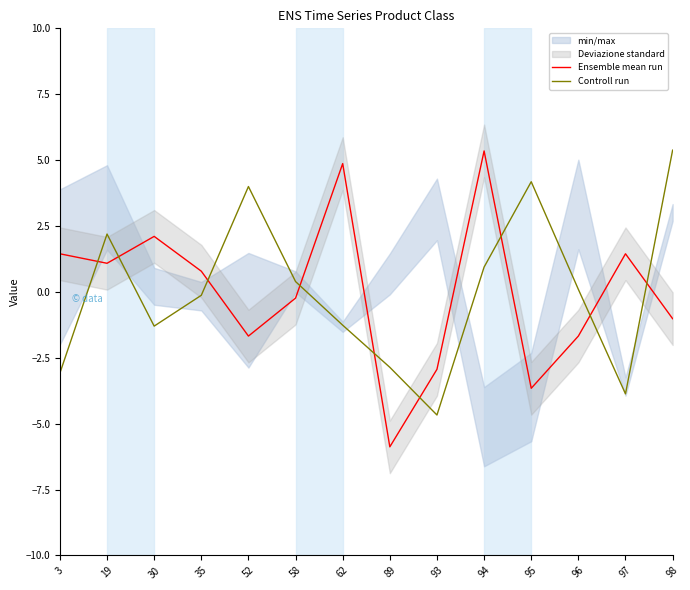

How many values in Ensemble mean run are below zero?

7